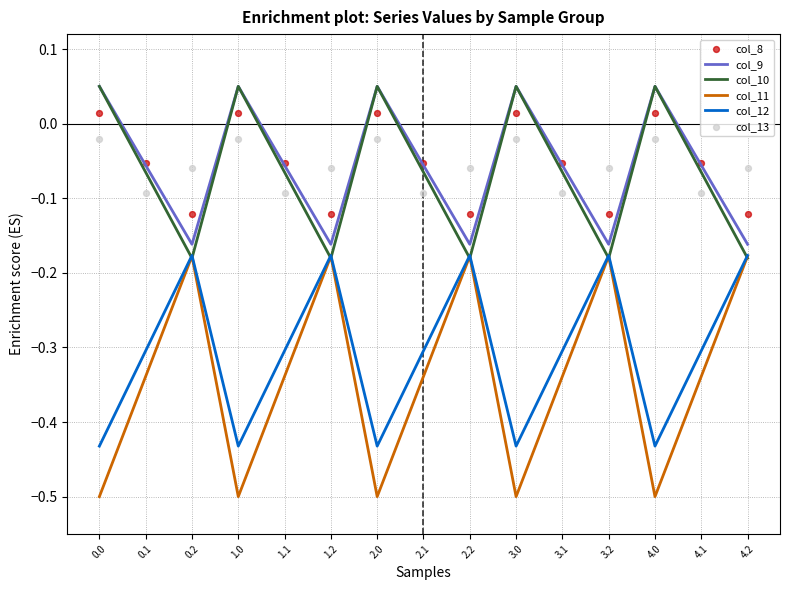

Which series reaches the maximum Y coordinate?

col_9